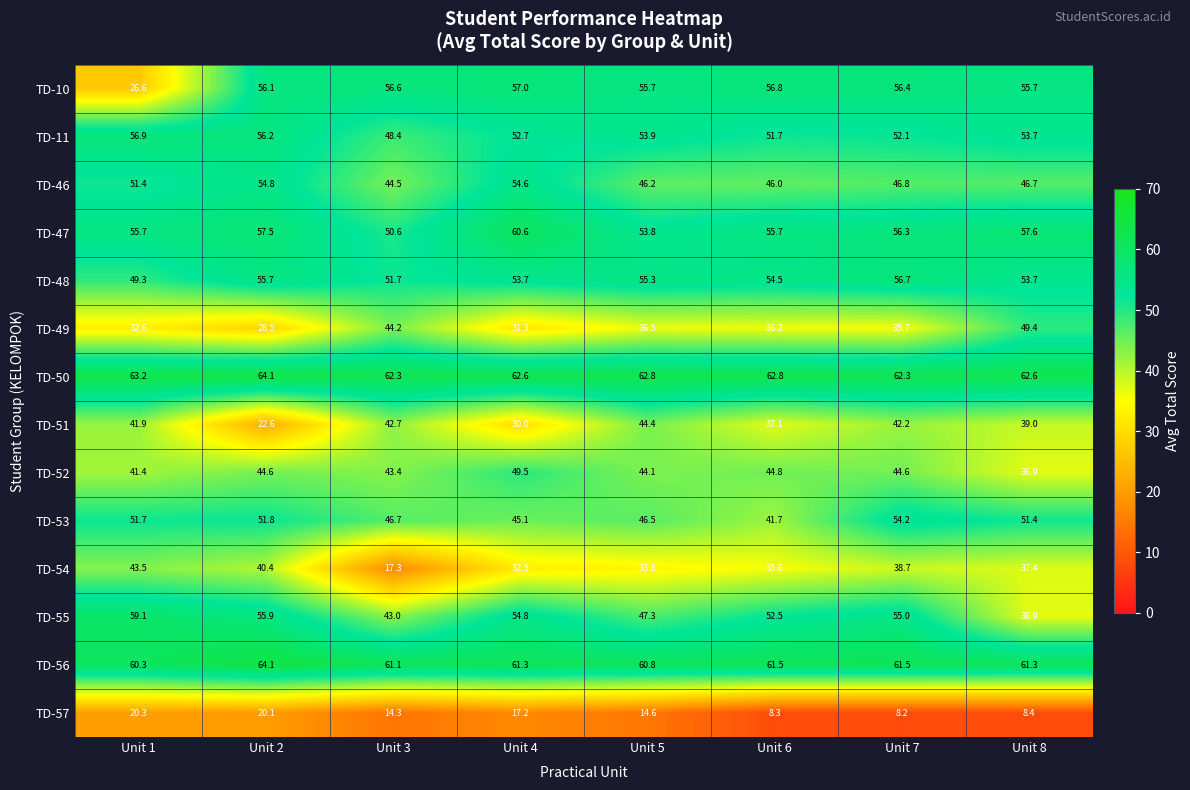

What is the total value across all series at Unit 6?

645.2